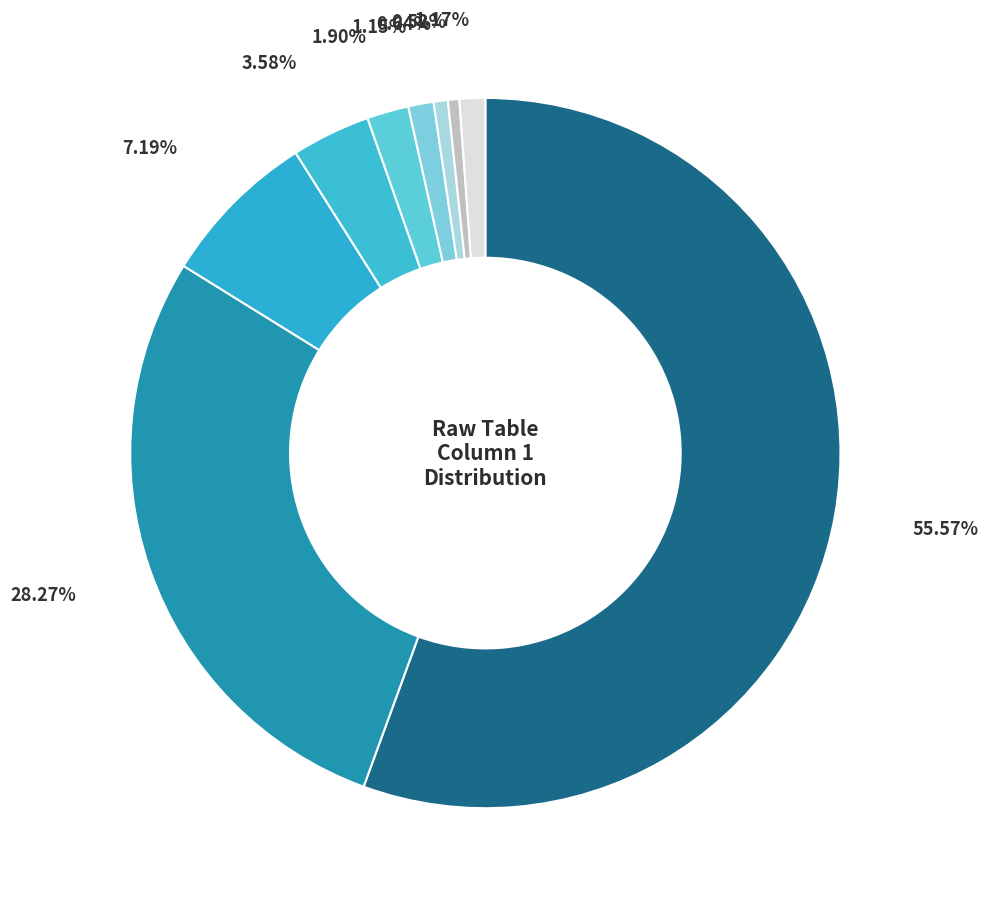

How many segments does this pie chart have?

9